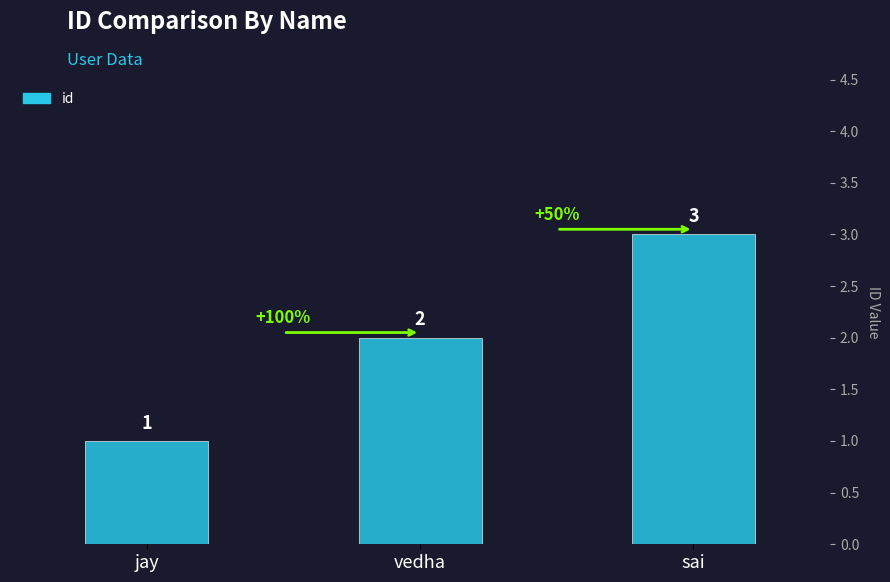

Does the chart contain stacked bars?

No